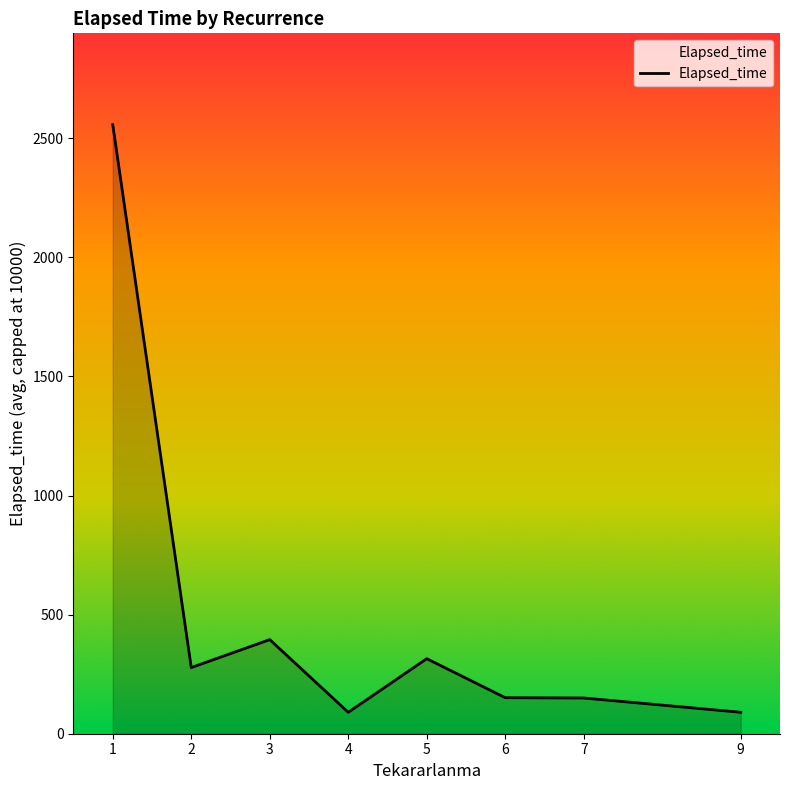

What is the greatest value displayed?

2556.7